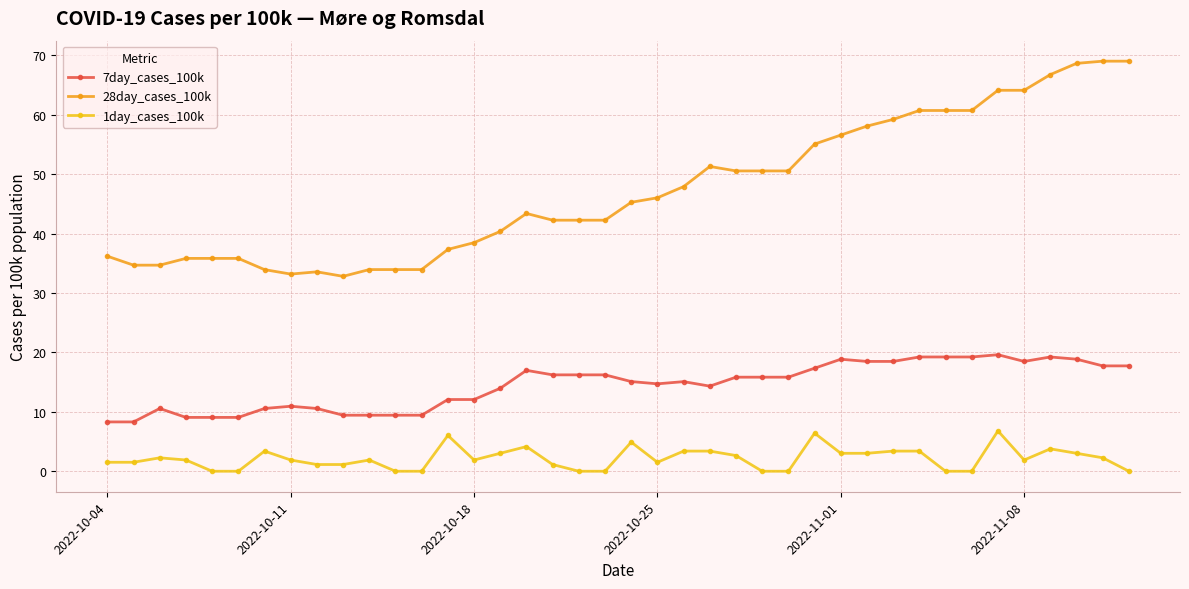

True or false: 1day_cases_100k and 7day_cases_100k cross at least once.

False